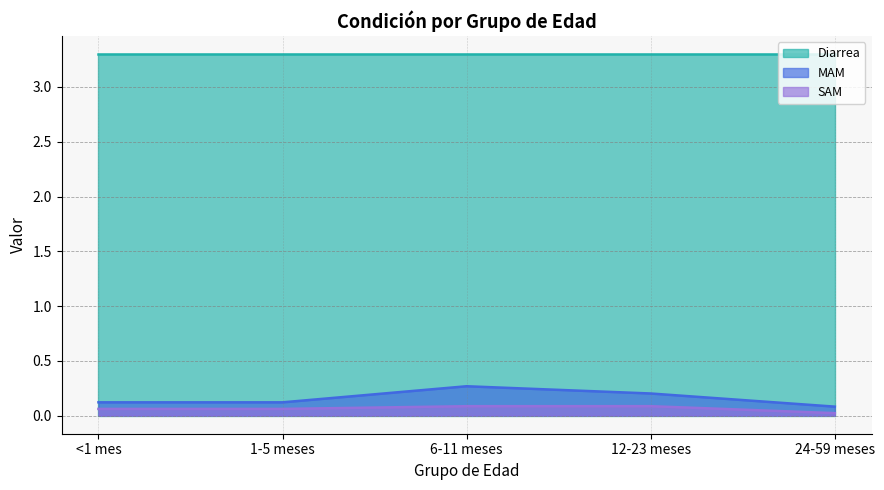

What is the label of the 2nd point from the left?

1-5 meses